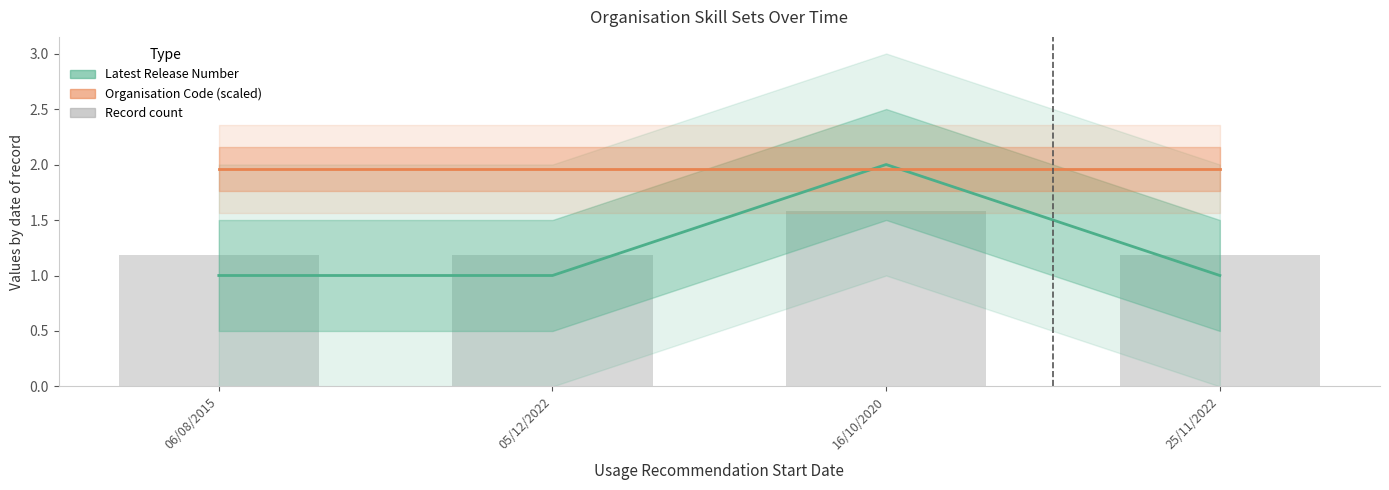

How many categories are shown in the chart?

4